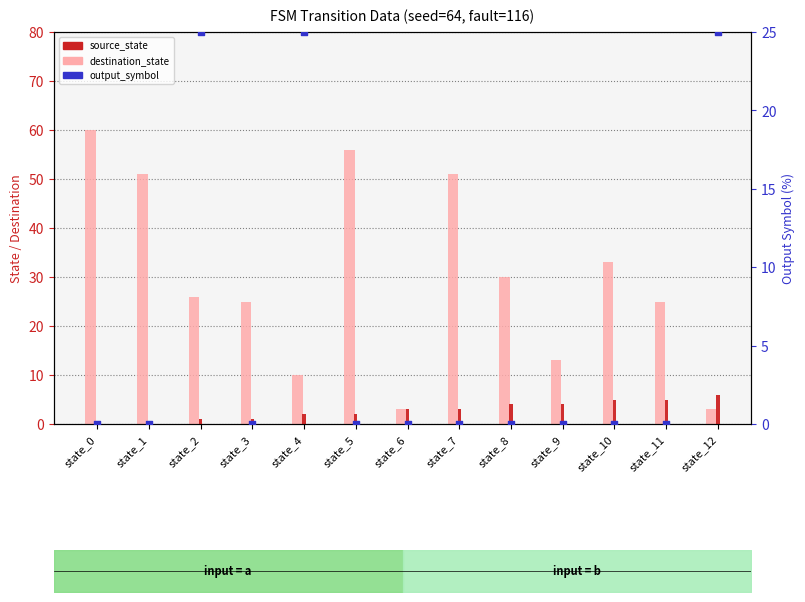

Which series has the largest Y range (max minus min)?

destination_state